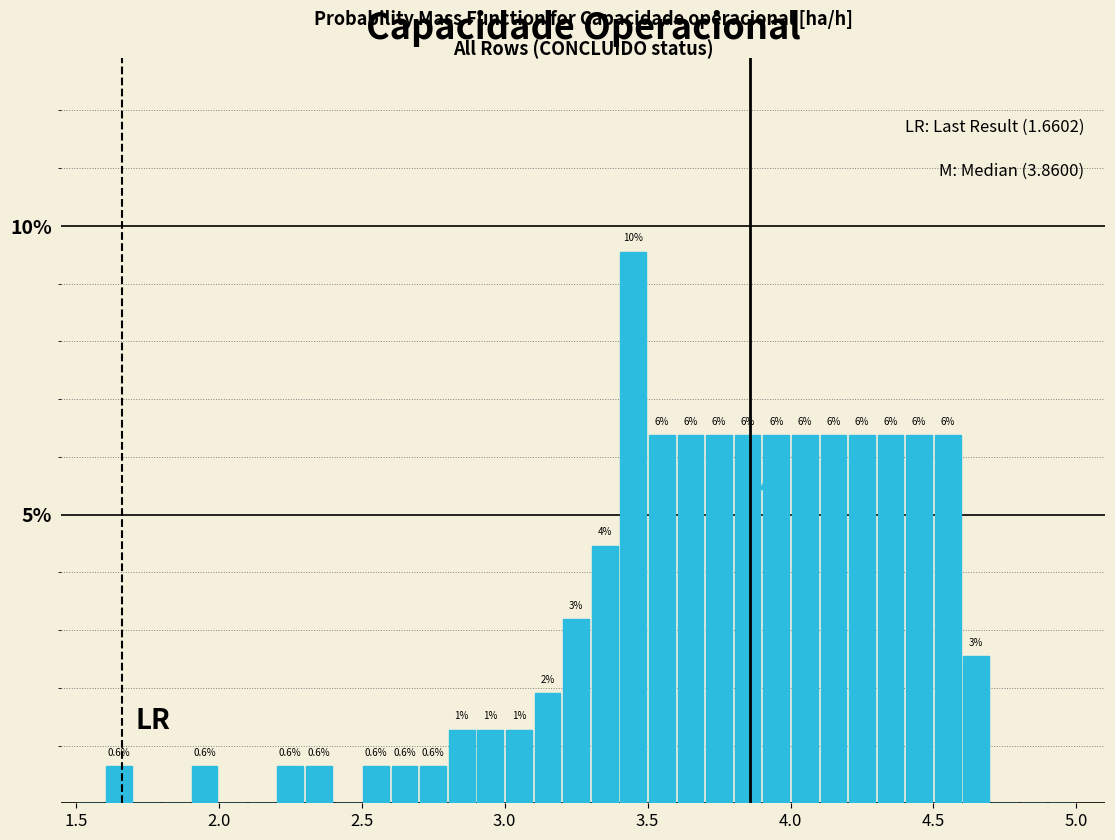

Read against the x-axis, roughly where is the centre of the tallest bar?

3.45